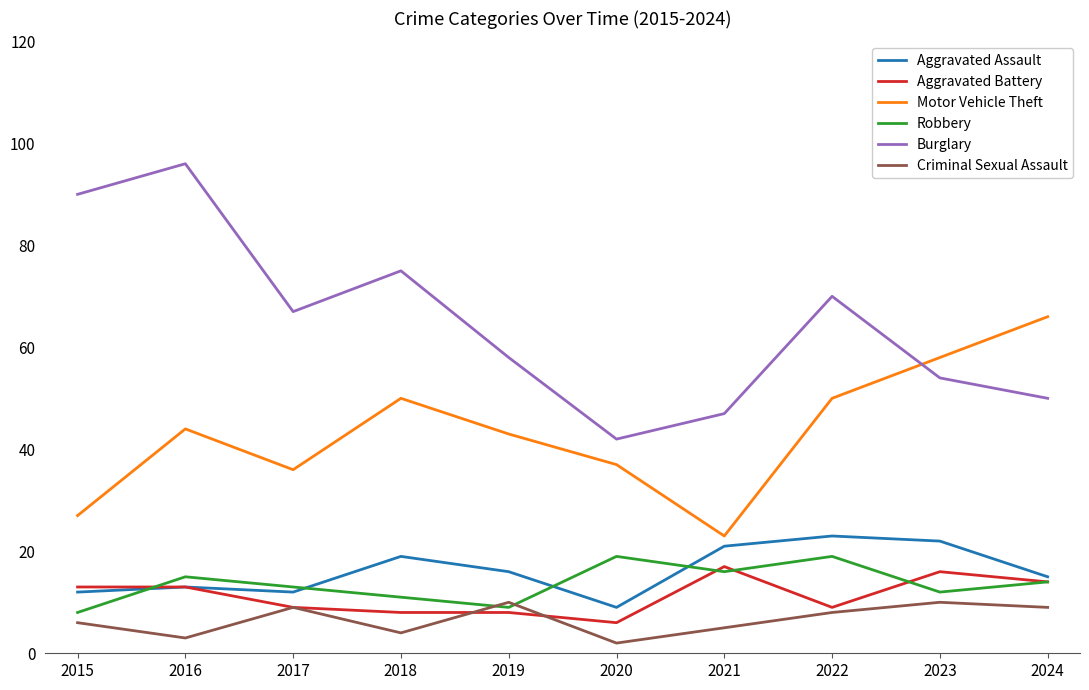

What is the highest value of the Burglary series?

96